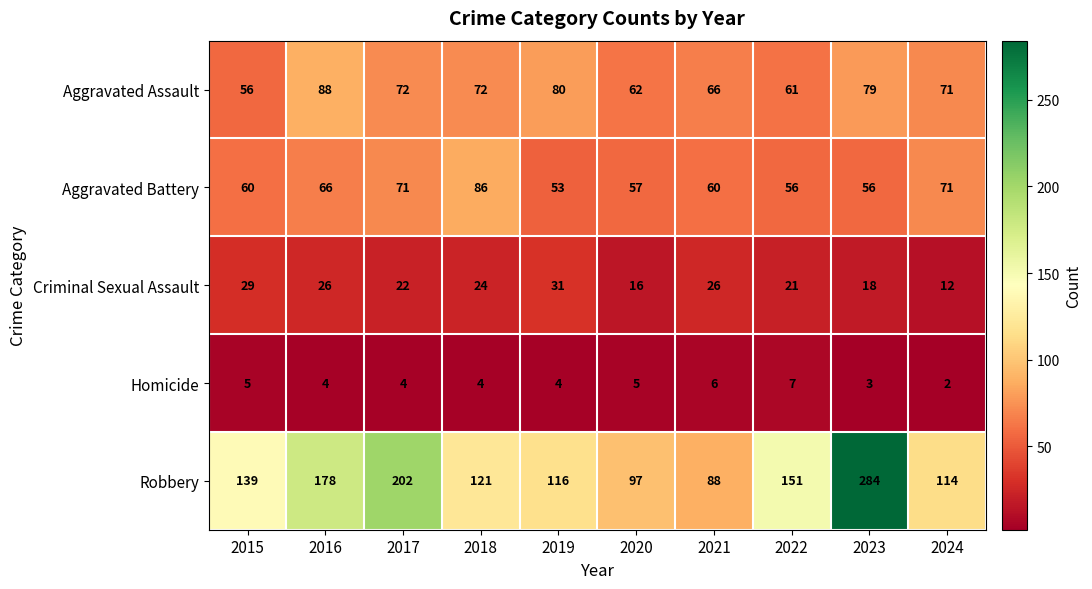

At how many categories does at least one series exceed 170?

3